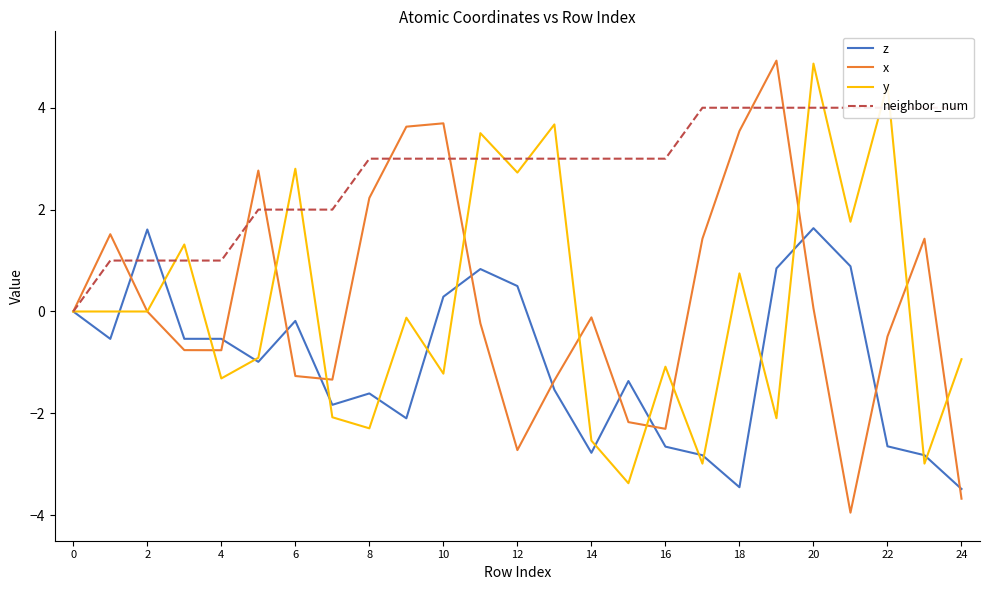

What is the smallest value displayed?

-3.9